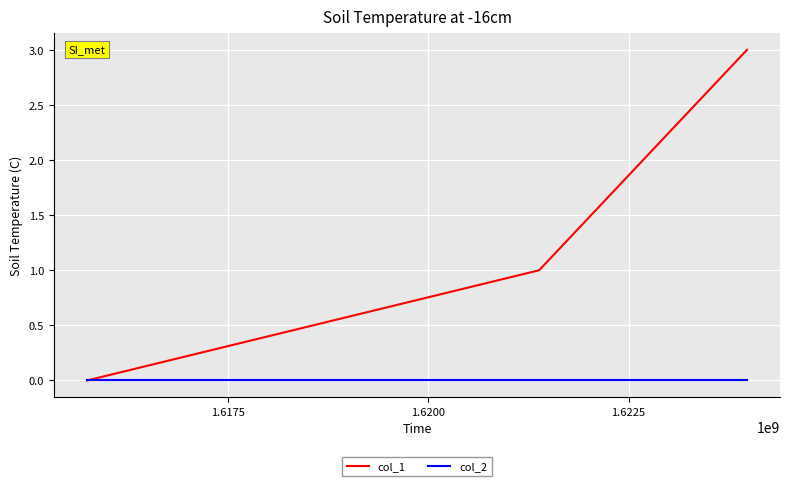

List the series in order of their peak value, highest first.

col_1, col_2